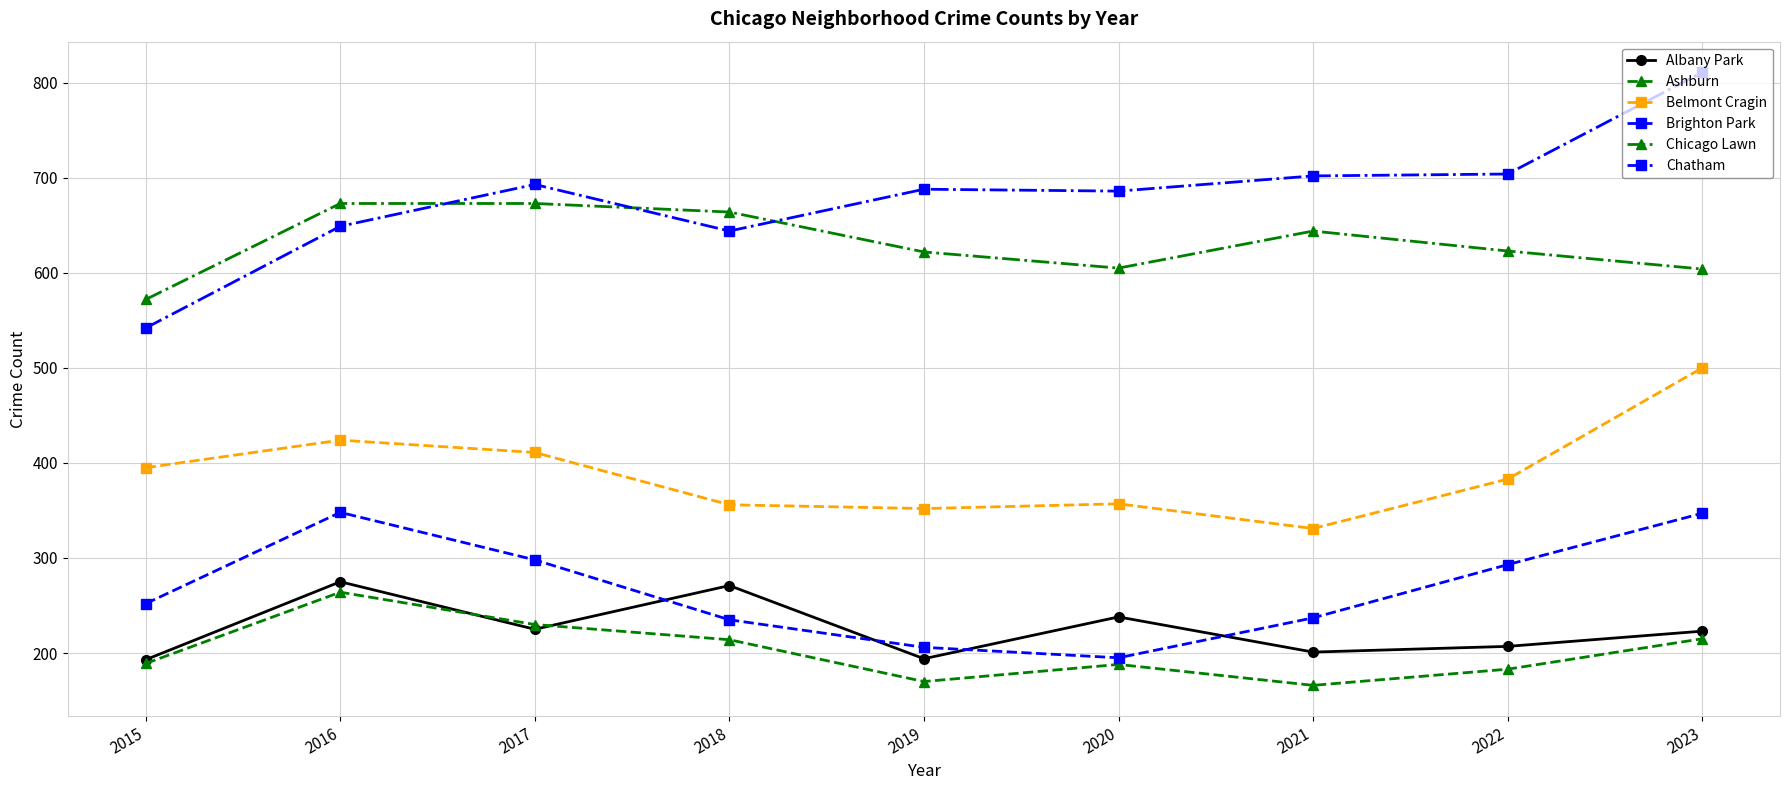

How many interior local peaks does the Ashburn series have?

2